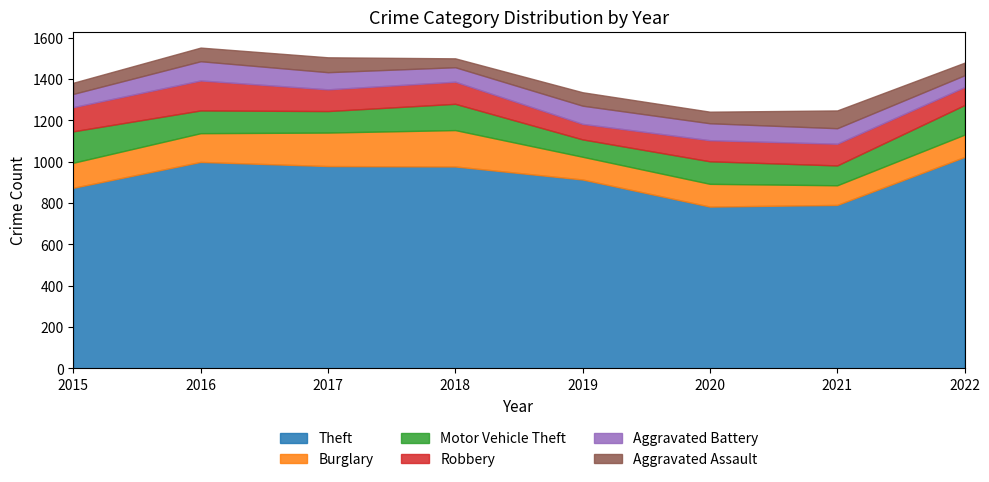

At how many categories does at least one series exceed 954?

4